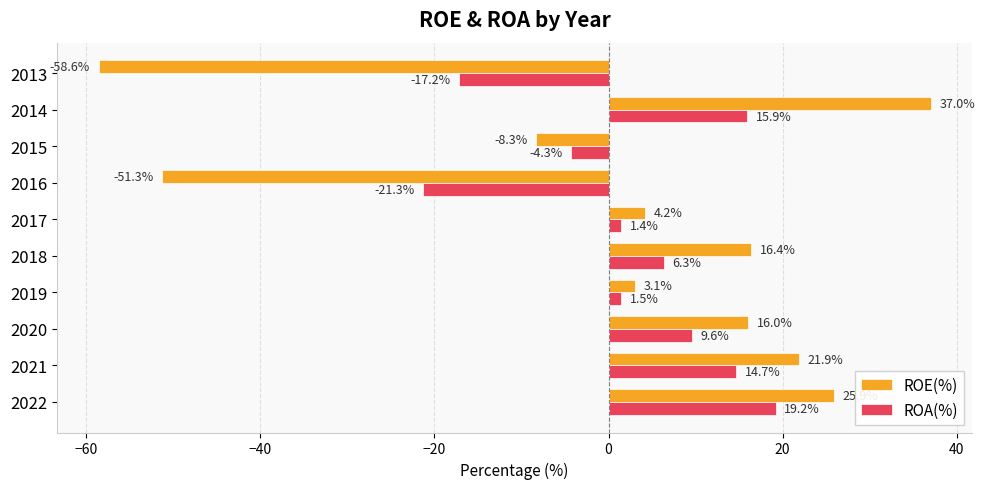

The value of ROA(%) at 2016 is -21.3. True or false?

True